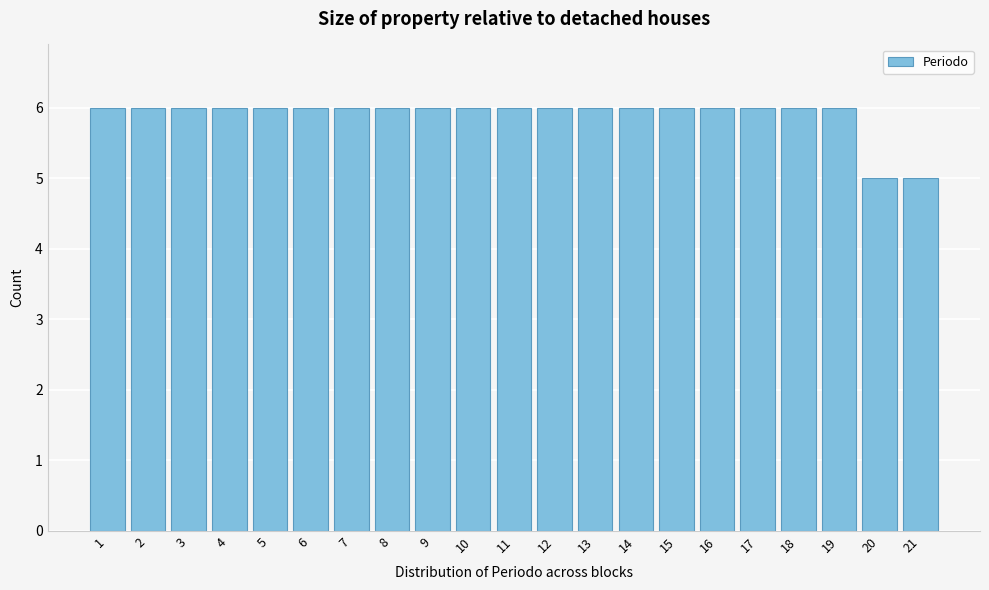

Reading right to left, extract all data points from this chart.

21=5	20=5	19=6	18=6	17=6	16=6	15=6	14=6	13=6	12=6	11=6	10=6	9=6	8=6	7=6	6=6	5=6	4=6	3=6	2=6	1=6